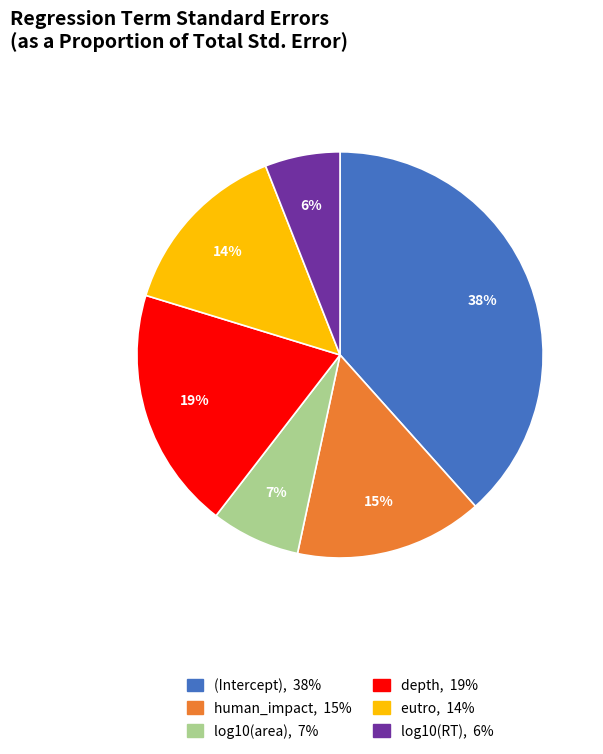

How many slices are in this pie chart?

6